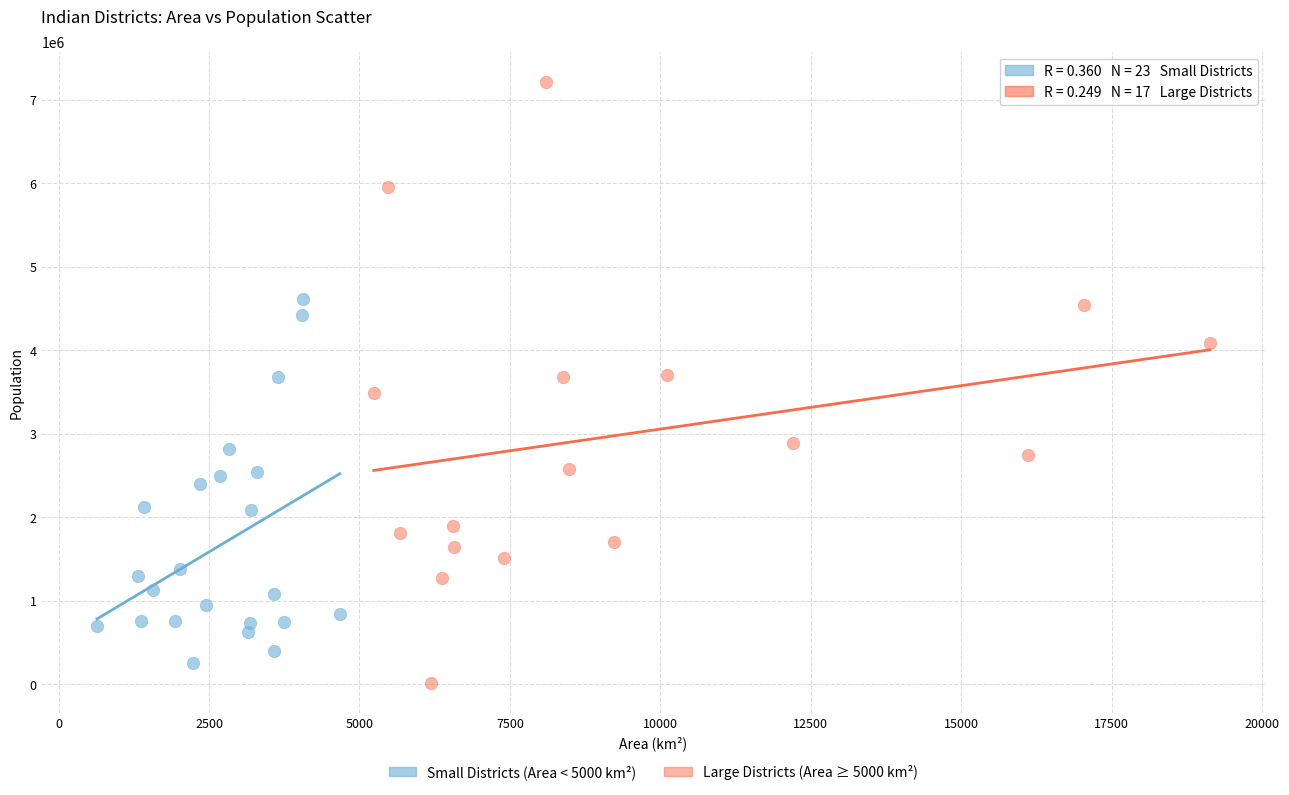

Which series contains the highest Y value?

Large Districts (Area ≥ 5000 km²)